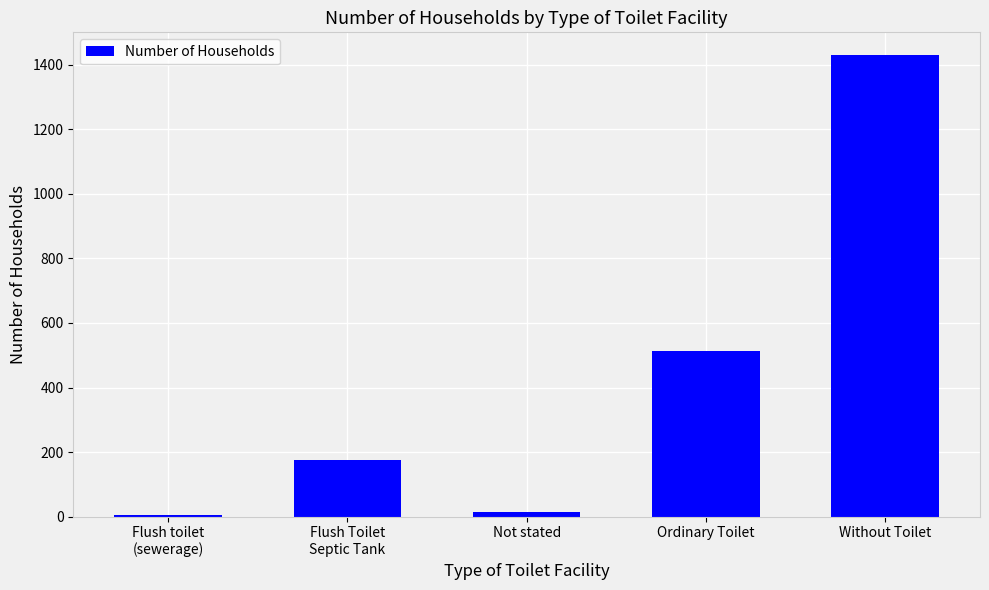

The chart shows a value of 514 at Ordinary Toilet. True or false?

True